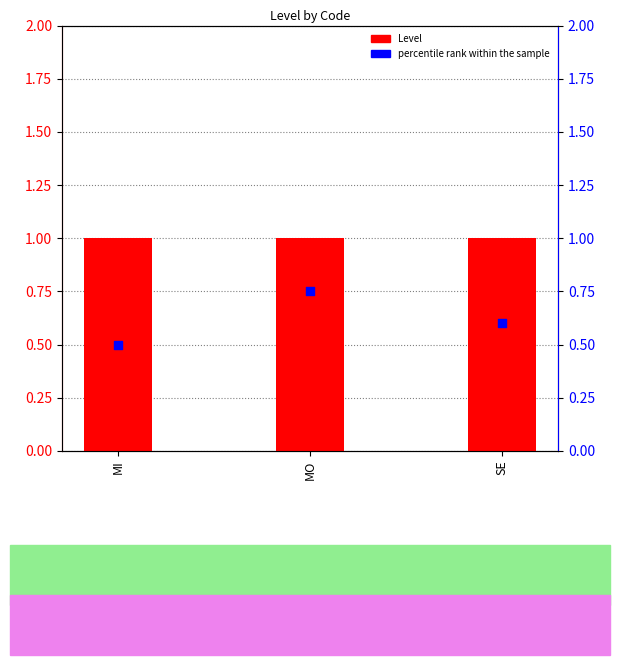

Which series reaches the minimum Y coordinate?

percentile rank within the sample